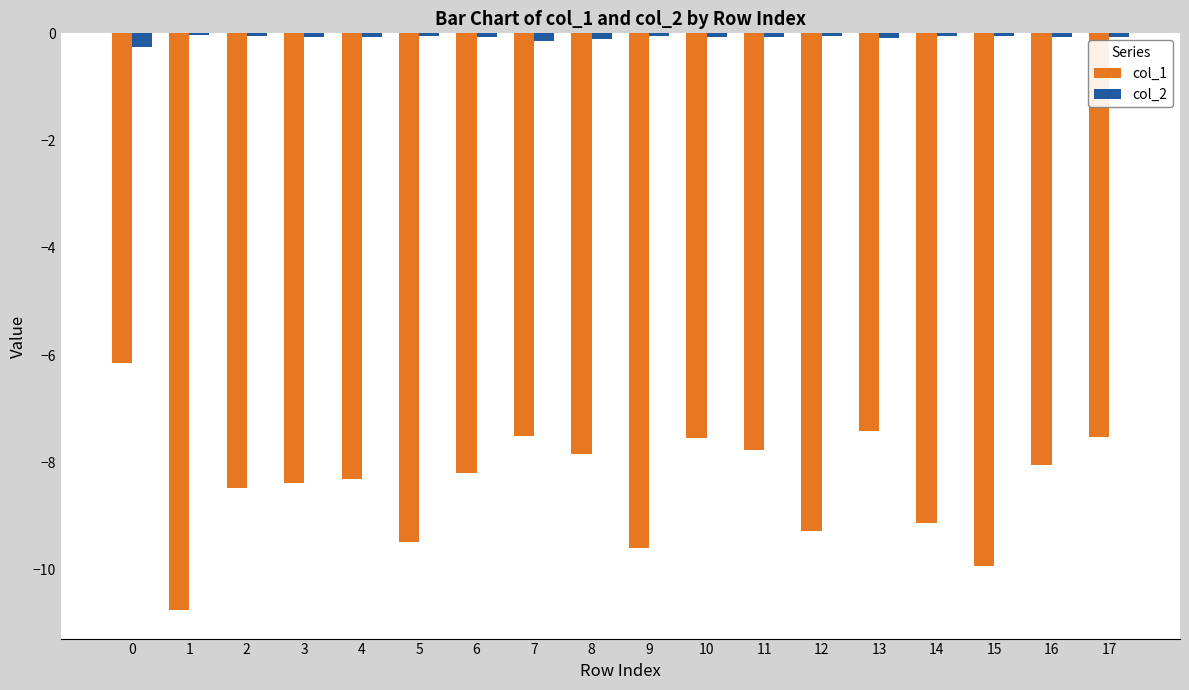

Which series has the widest spread of values?

col_1